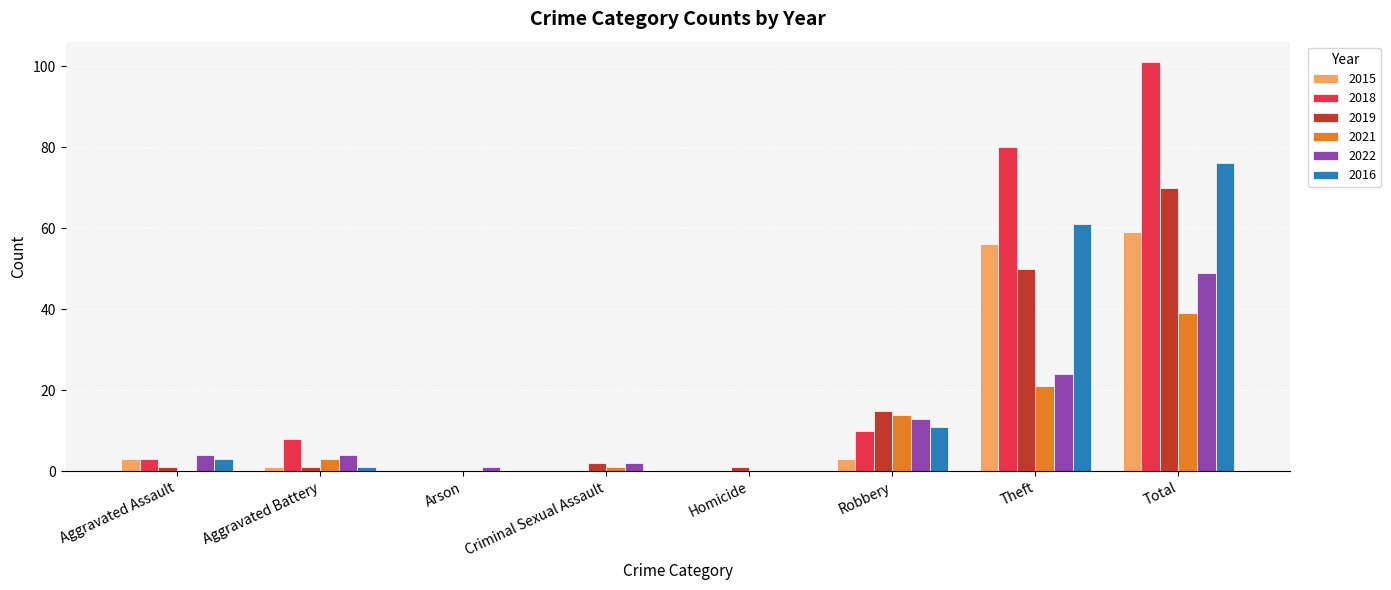

What is the sum of all 2018 values?

202